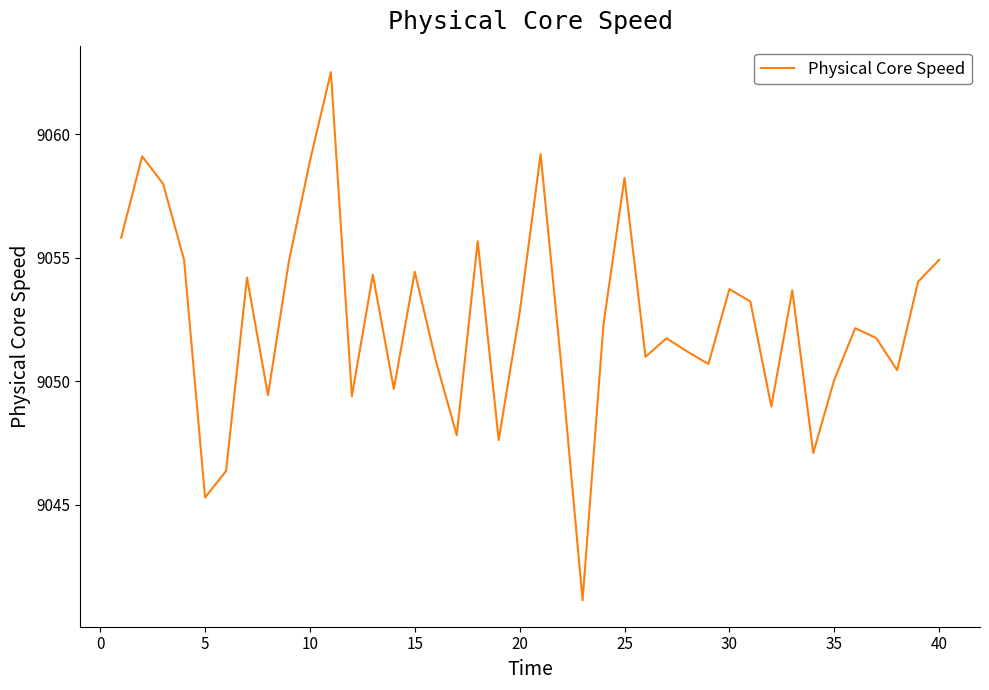

What is the minimum value shown in the chart?

9041.1